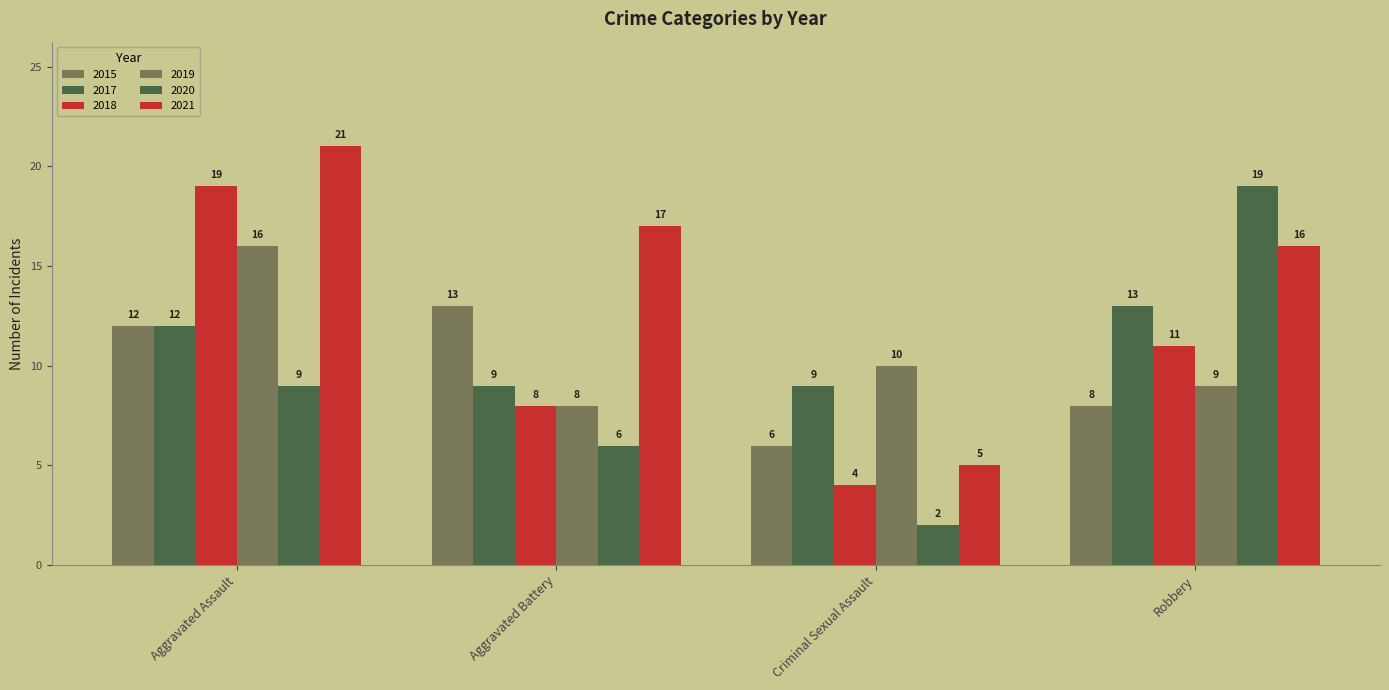

What is the total value across all series at Robbery?

76